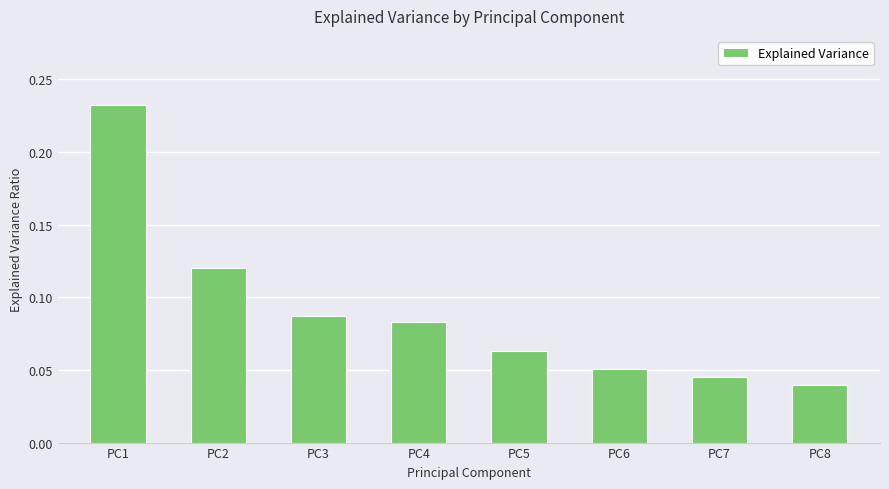

The value at PC2 is 0.0. True or false?

False